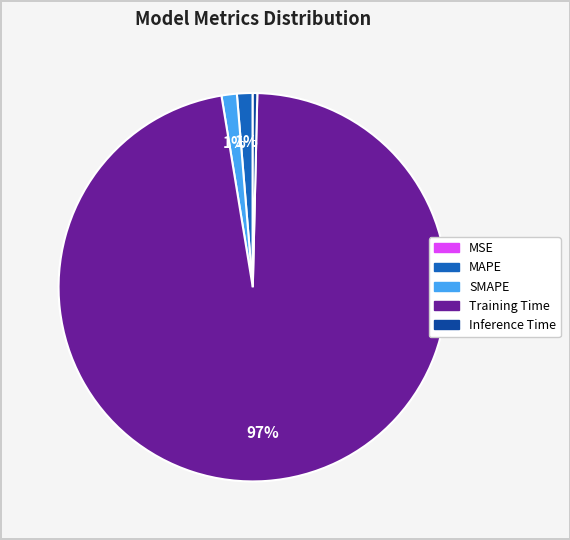

Which slice is the largest?

Training Time